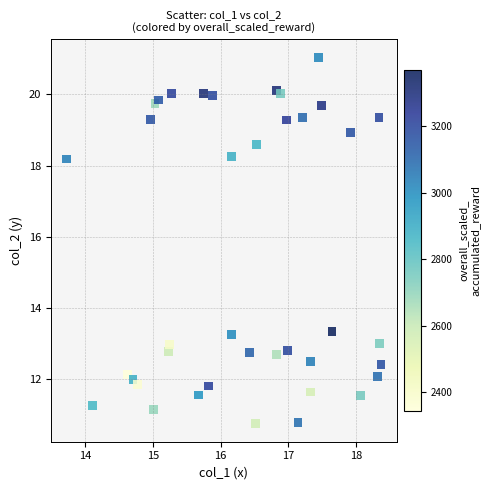

What is the range of Y values (max minus min)?

10.3